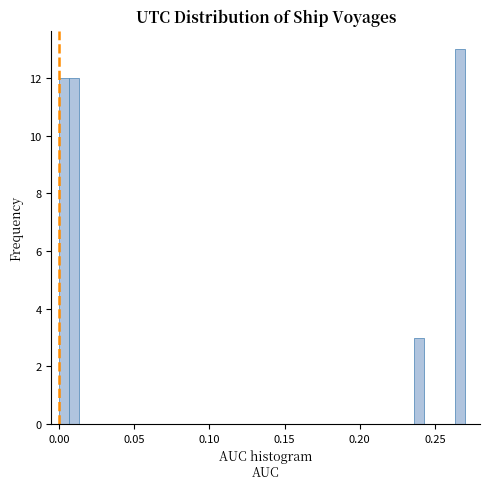

Around what value on the x-axis is the tallest bar? Give the approximate position of its centre, as read against the axis.

0.265